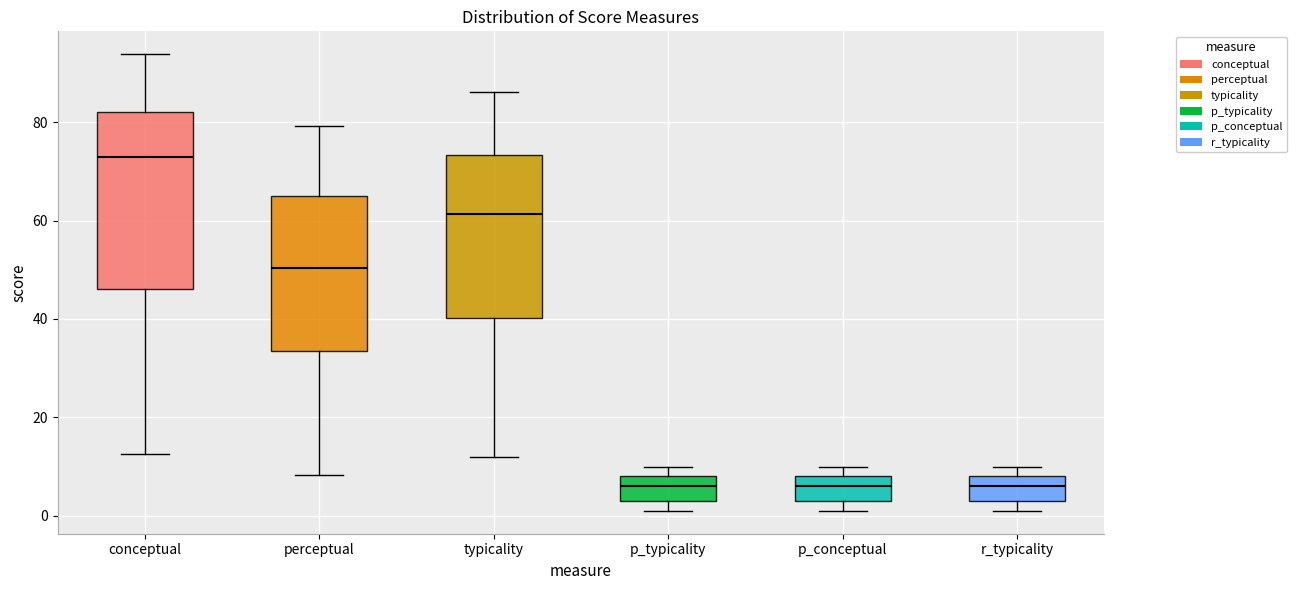

Reading left to right, read every box against the y-axis: the position of its median line, the range the box covers, and the ends of its whiskers. The values are not printed on the chart, so give them approximately, as read against the axis.

conceptual: median 72, box 46 to 82, whiskers 12 to 94
perceptual: median 50, box 34 to 64, whiskers 8 to 80
typicality: median 62, box 40 to 74, whiskers 12 to 86
p_typicality: median 6, box 4 to 8, whiskers 2 to 10
p_conceptual: median 6, box 4 to 8, whiskers 2 to 10
r_typicality: median 6, box 4 to 8, whiskers 2 to 10